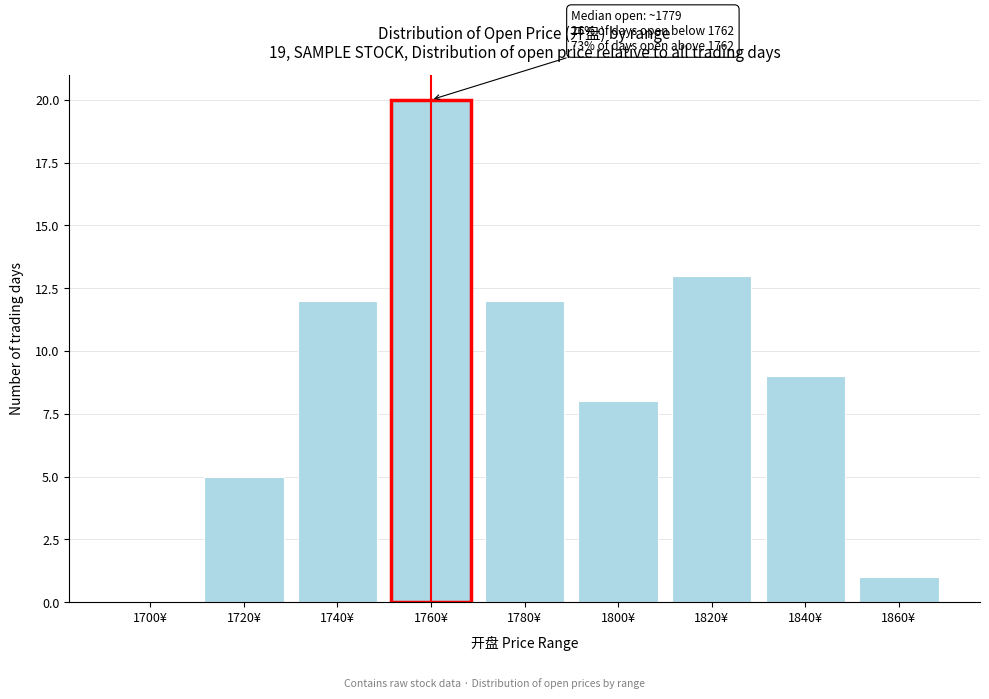

Reading right to left, extract all data points from this chart.

1860¥=1	1840¥=9	1820¥=13	1800¥=8	1780¥=12	1760¥=20	1740¥=12	1720¥=5	1700¥=0